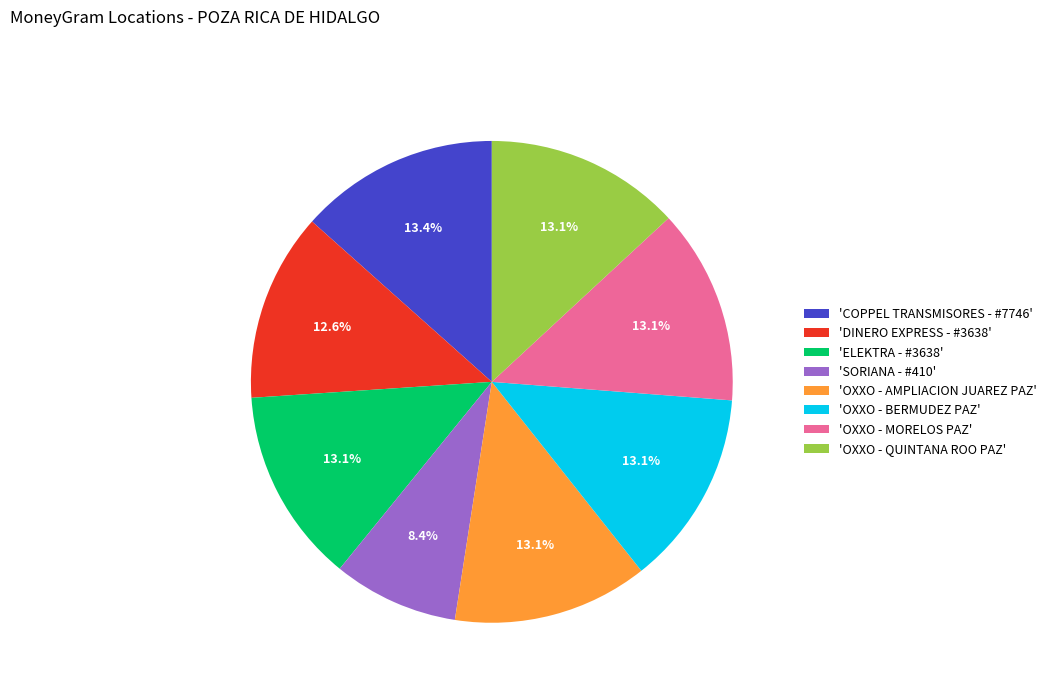

Which slice is the smallest?

'SORIANA - #410'